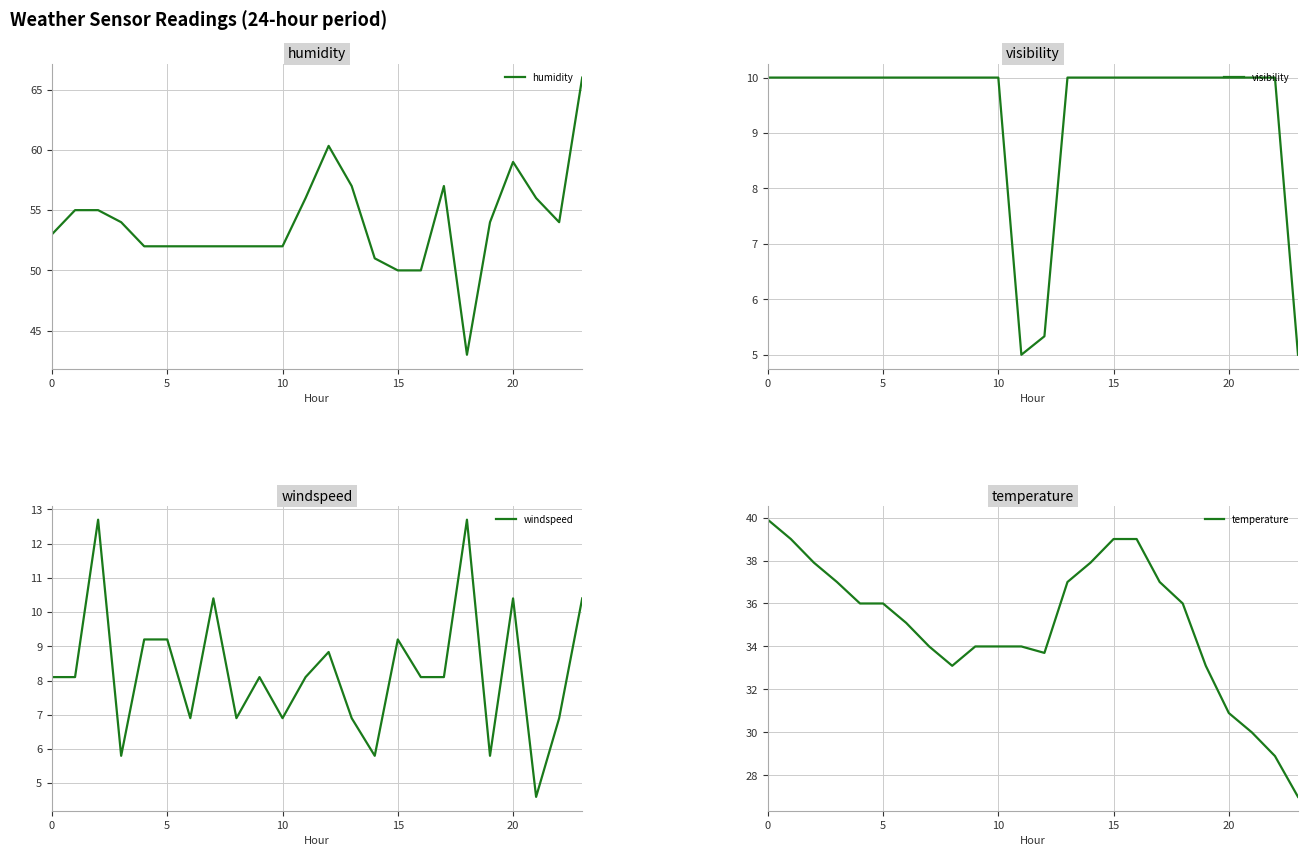

Read the humidity value at 23.

66.0